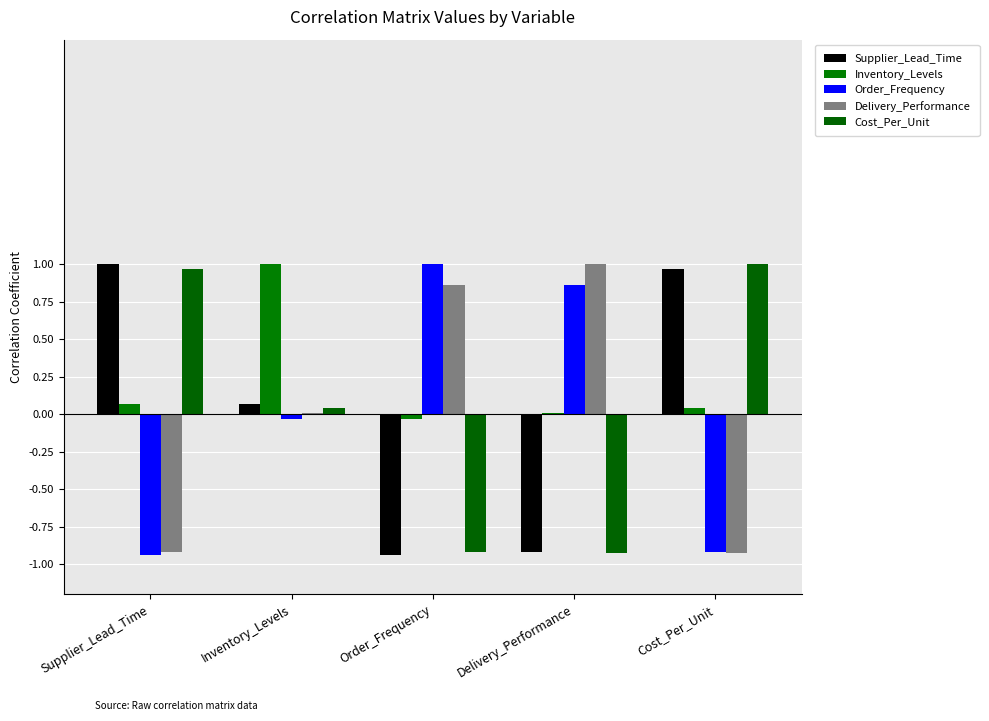

Count the number of categories in the chart.

5